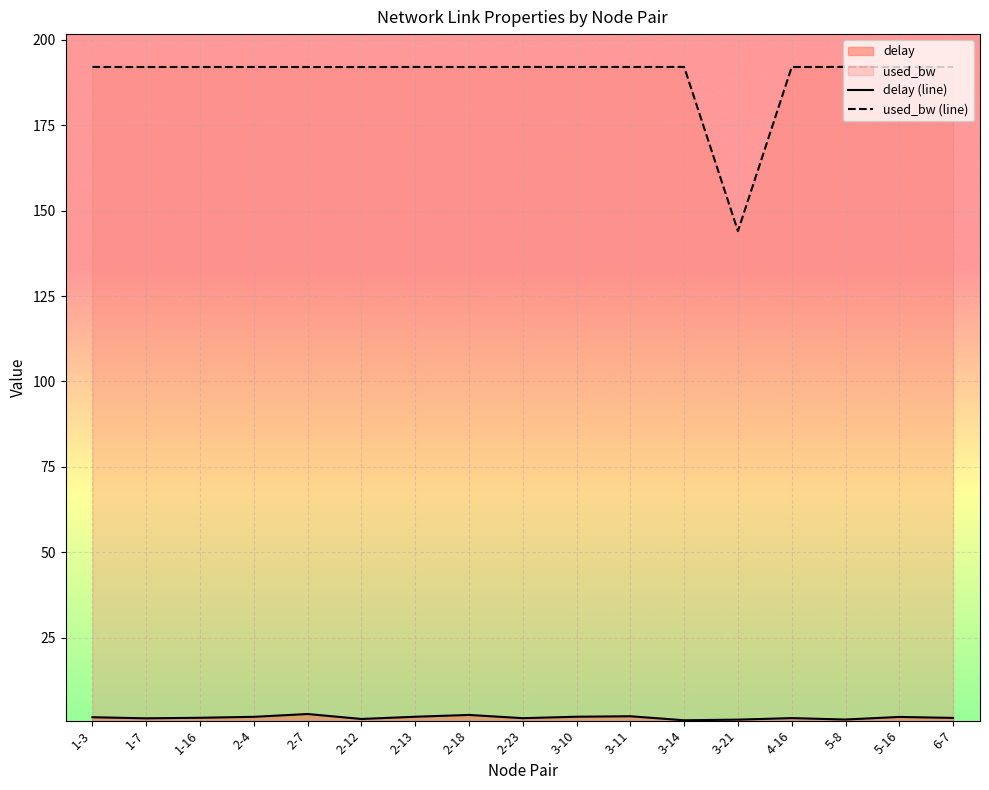

True or false: delay (line) has a value of 1.3 at 2-12.

True